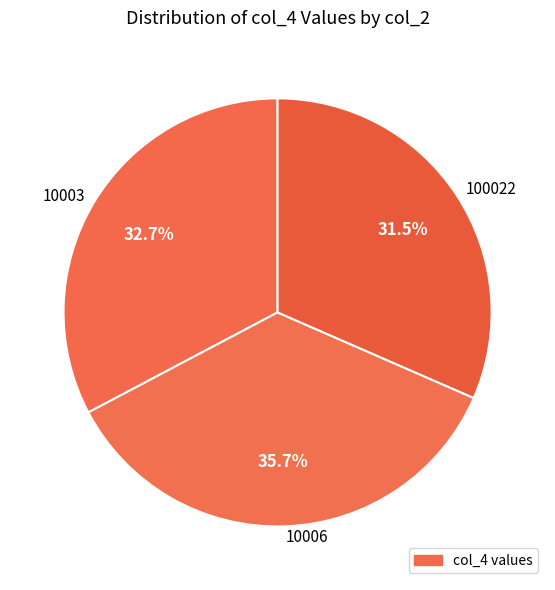

Is there any slice that represents more than half of the pie?

No